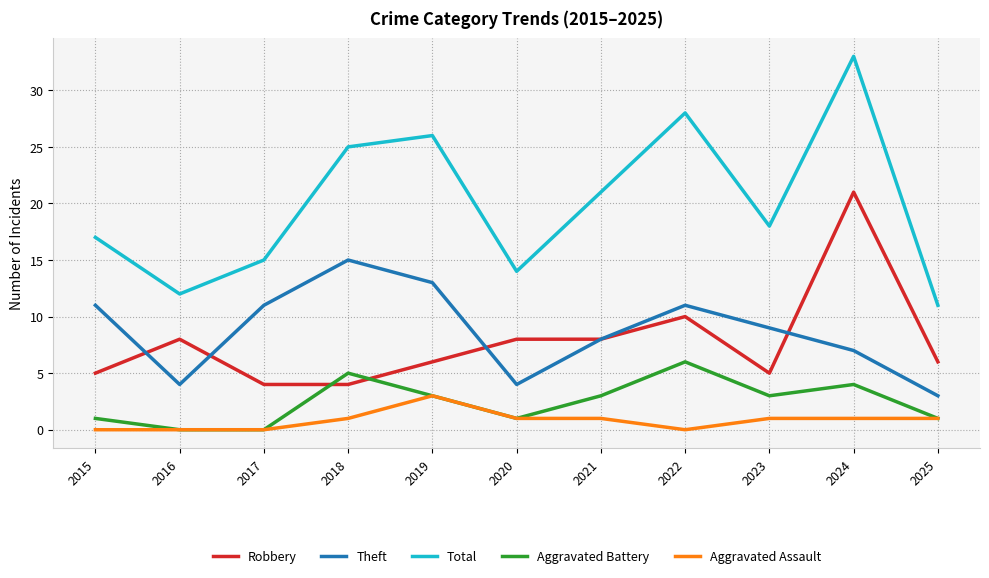

True or false: Total and Theft intersect in this chart.

False